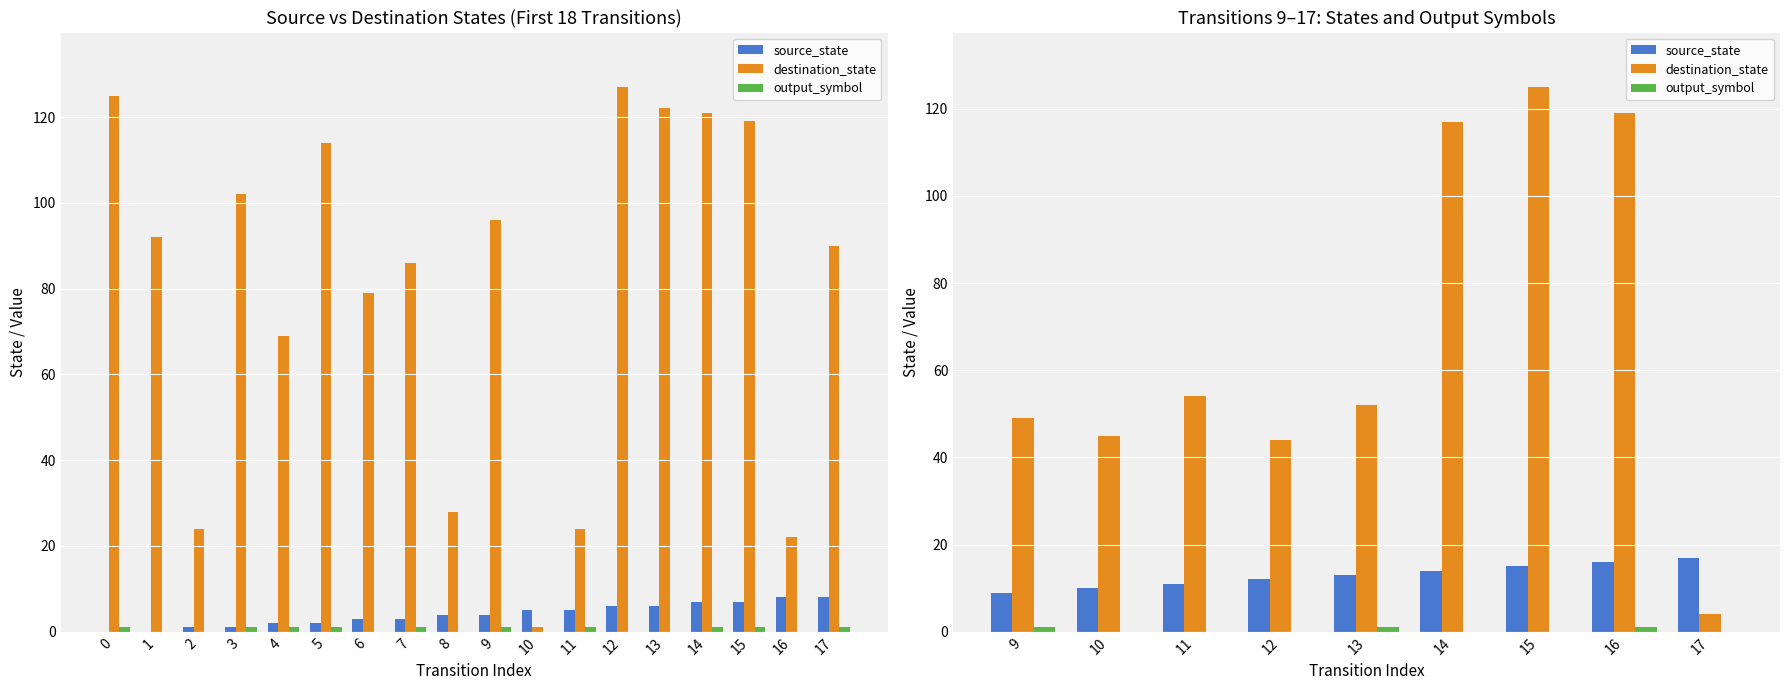

What is the value of the source_state bar at the 6th from the left?

14